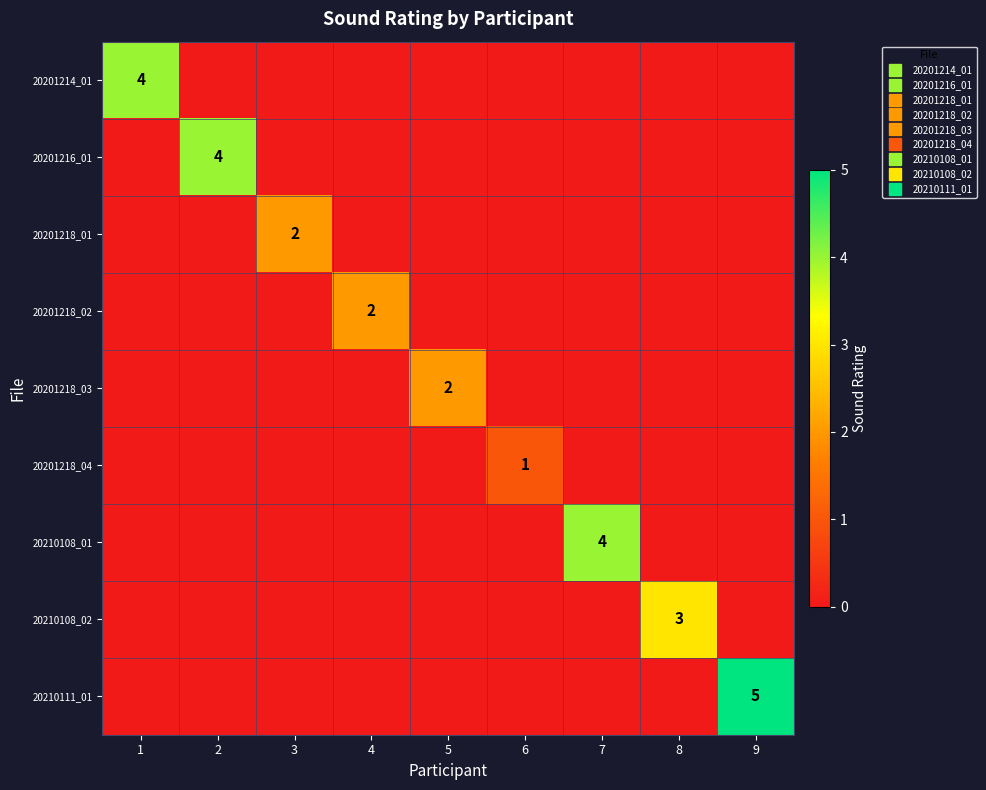

At which category is the sum across all series the highest?

9